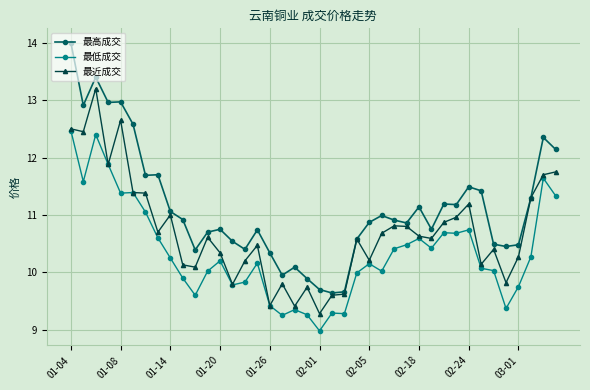

What is the value of the 最低成交 point at the 26th from the left?

10.0